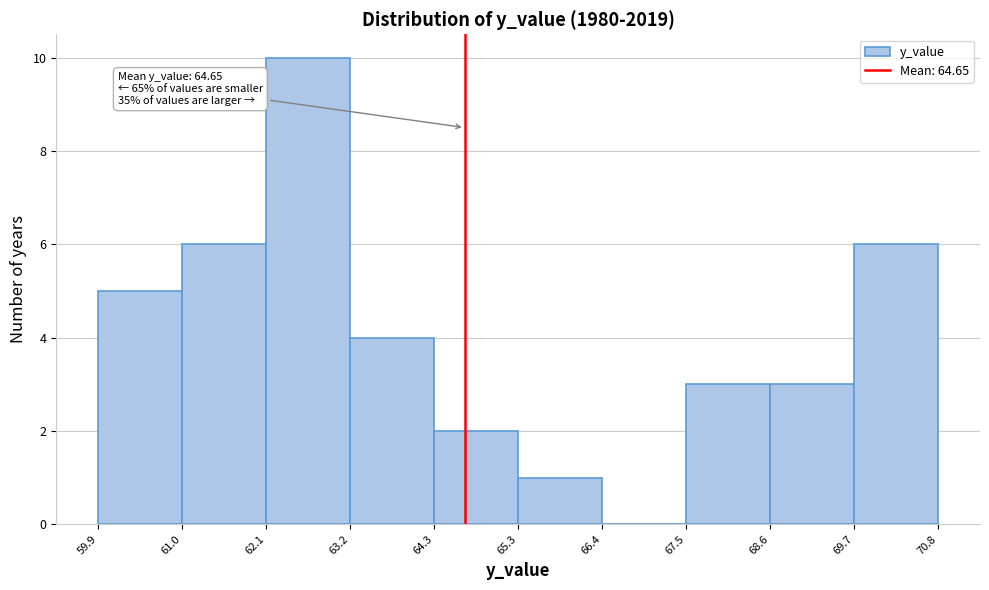

Which range on the x-axis has the tallest bar?

62.1 to 63.2